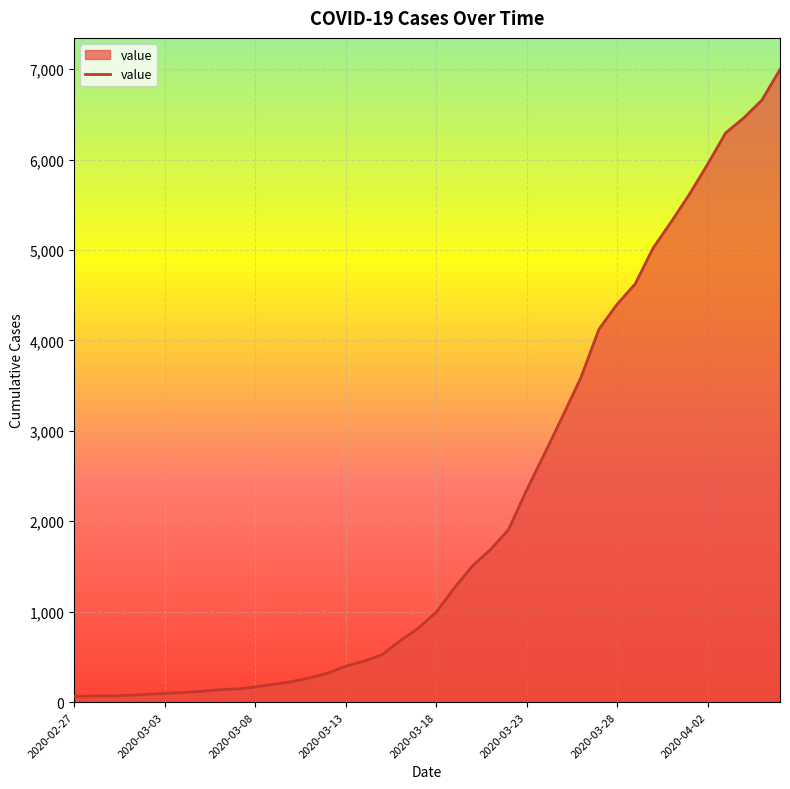

What is the greatest value displayed?

6995